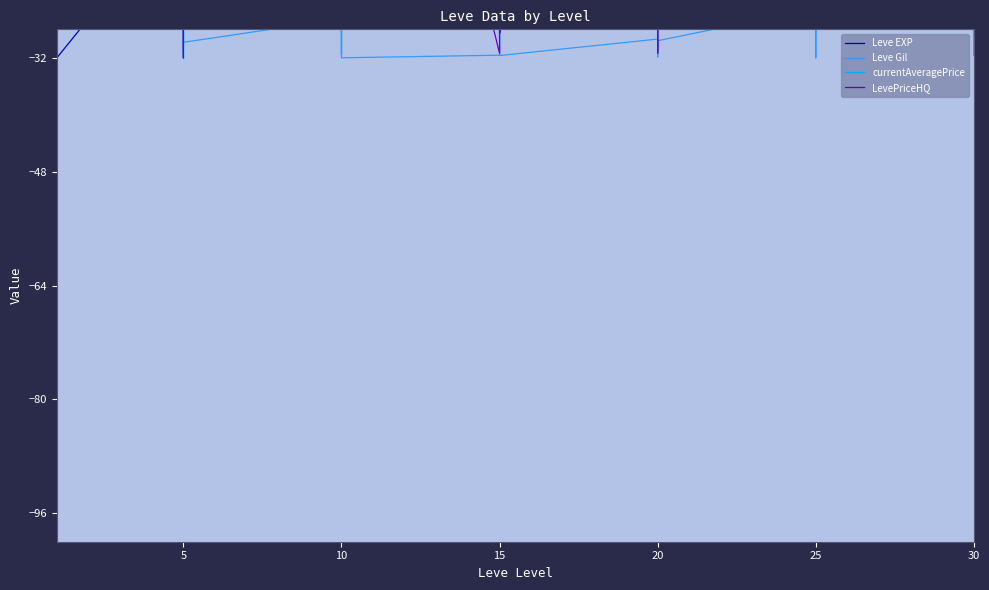

Which series ends up on top after the final intersection of currentAveragePrice and Leve EXP?

currentAveragePrice